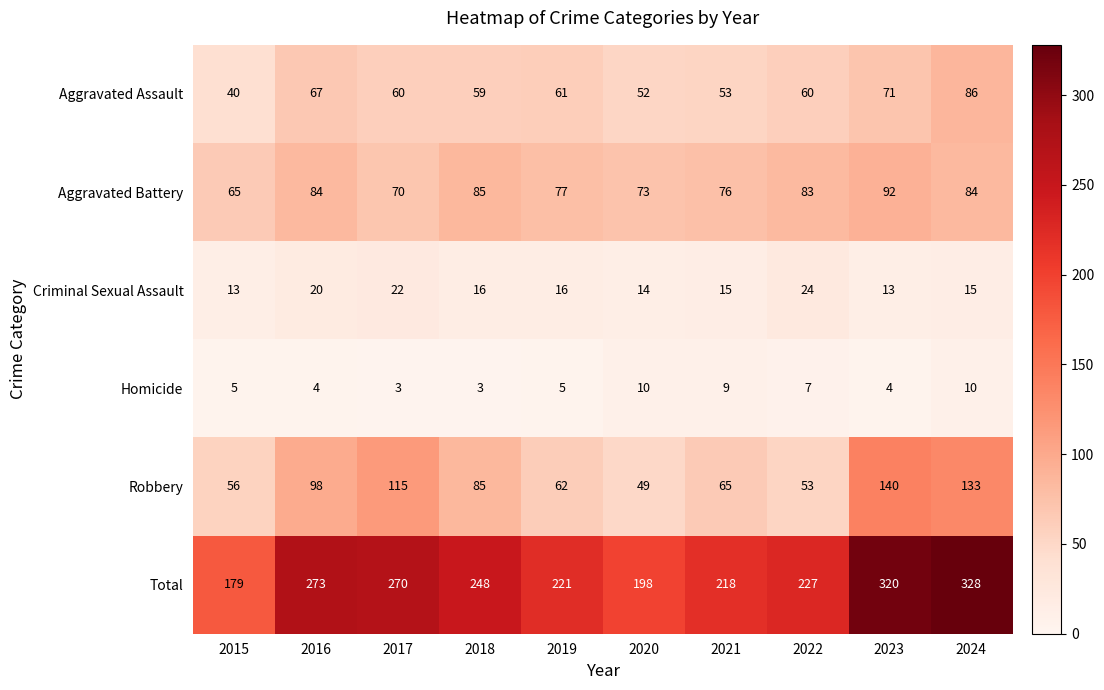

How many values in the Aggravated Battery series are below 83?

5